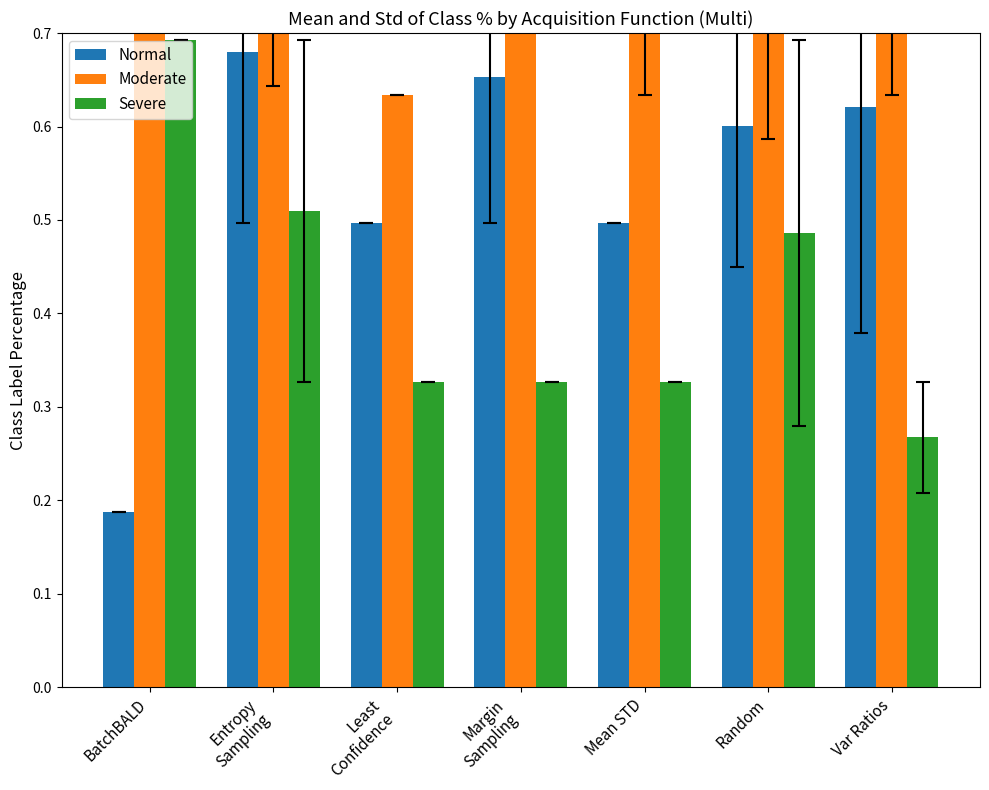

Which series changed the most between Random and Var Ratios?

Severe